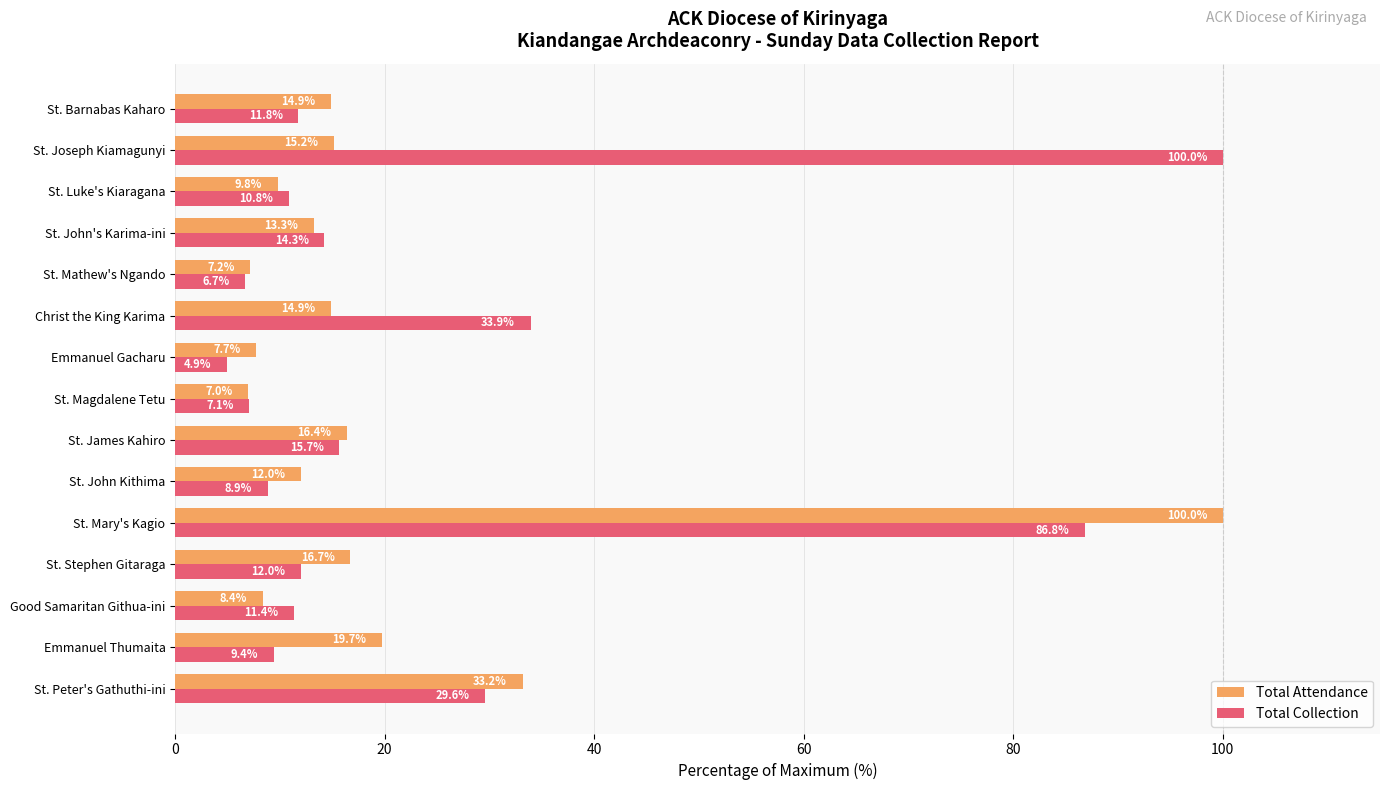

Which series has the largest total across all categories?

Total Collection